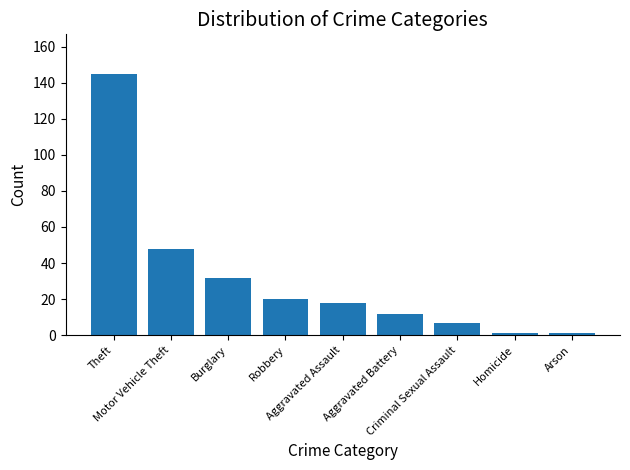

How many values are below 18?

4